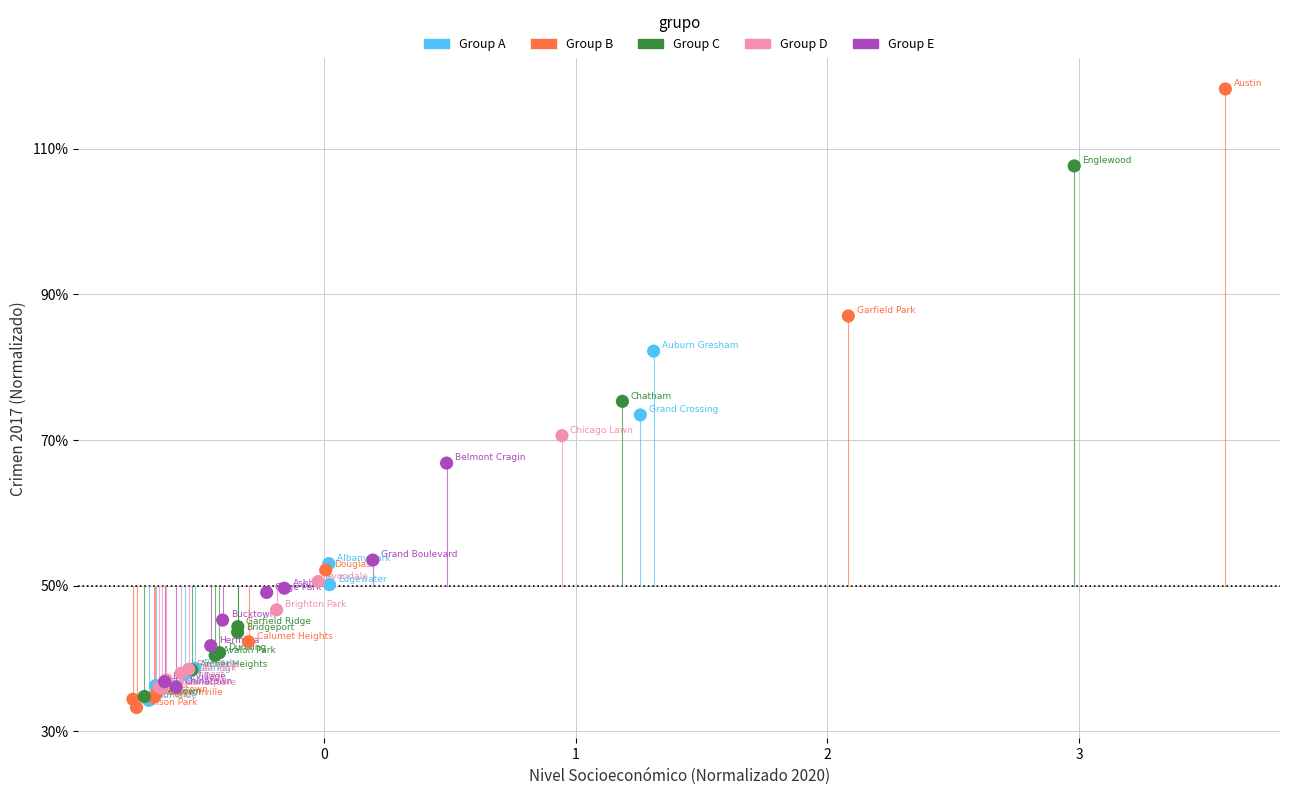

What are all the series names shown in the legend?

Group A, Group B, Group C, Group D, Group E